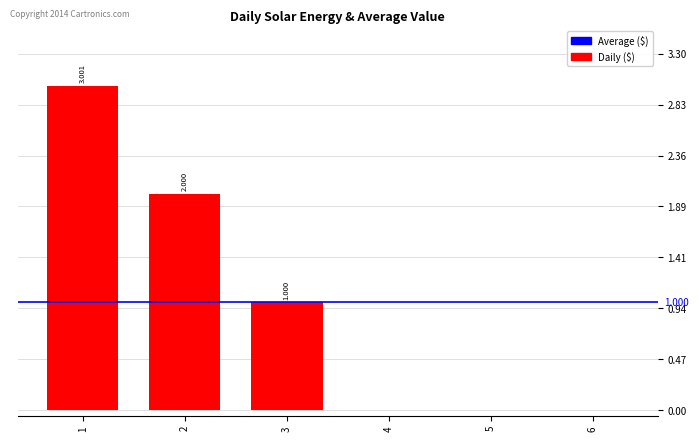

Which has a higher value, 2 or 6?

2